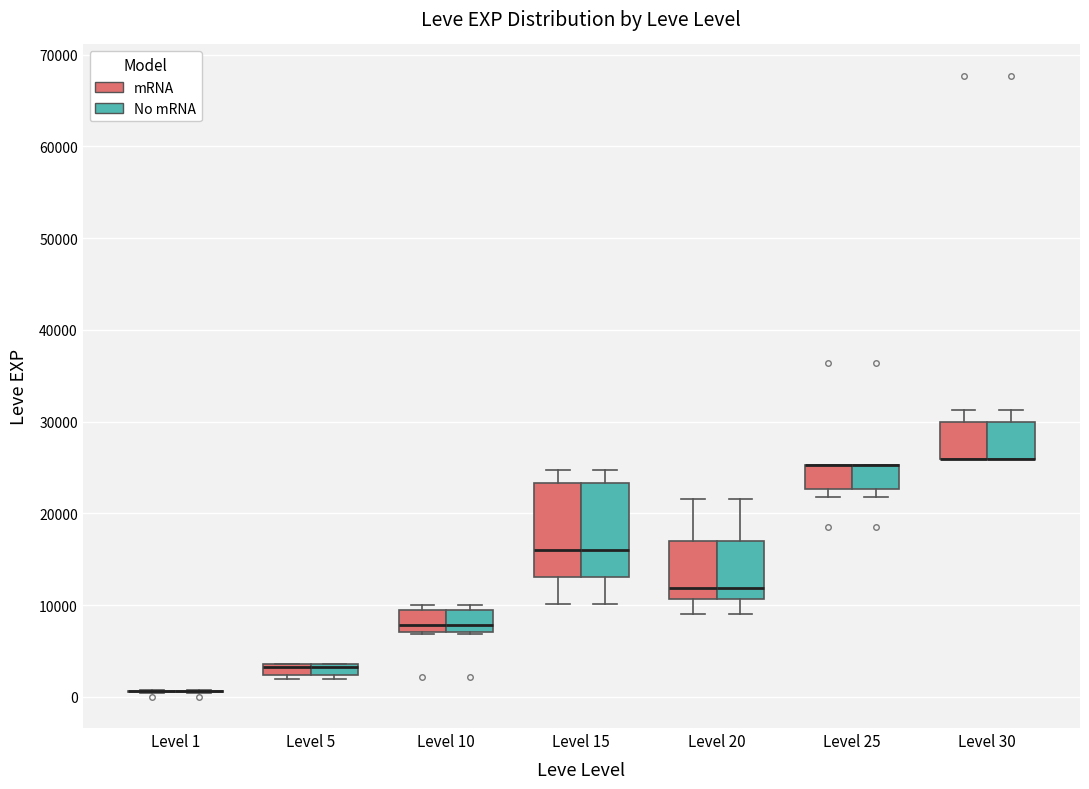

Where is the upper edge of the box for Level 15 (mRNA) on the y-axis? The values are not printed on the chart, so give them approximately, as read against the axis.

23000